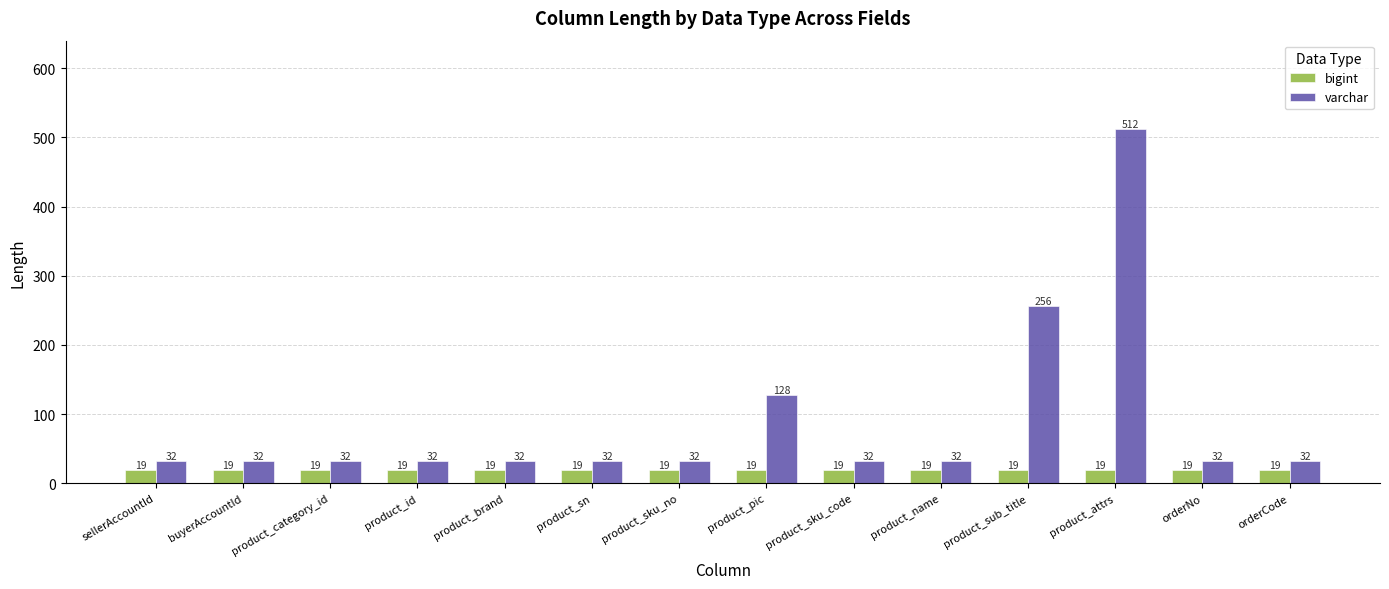

The bigint series shows 19 at product_sub_title. True or false?

True